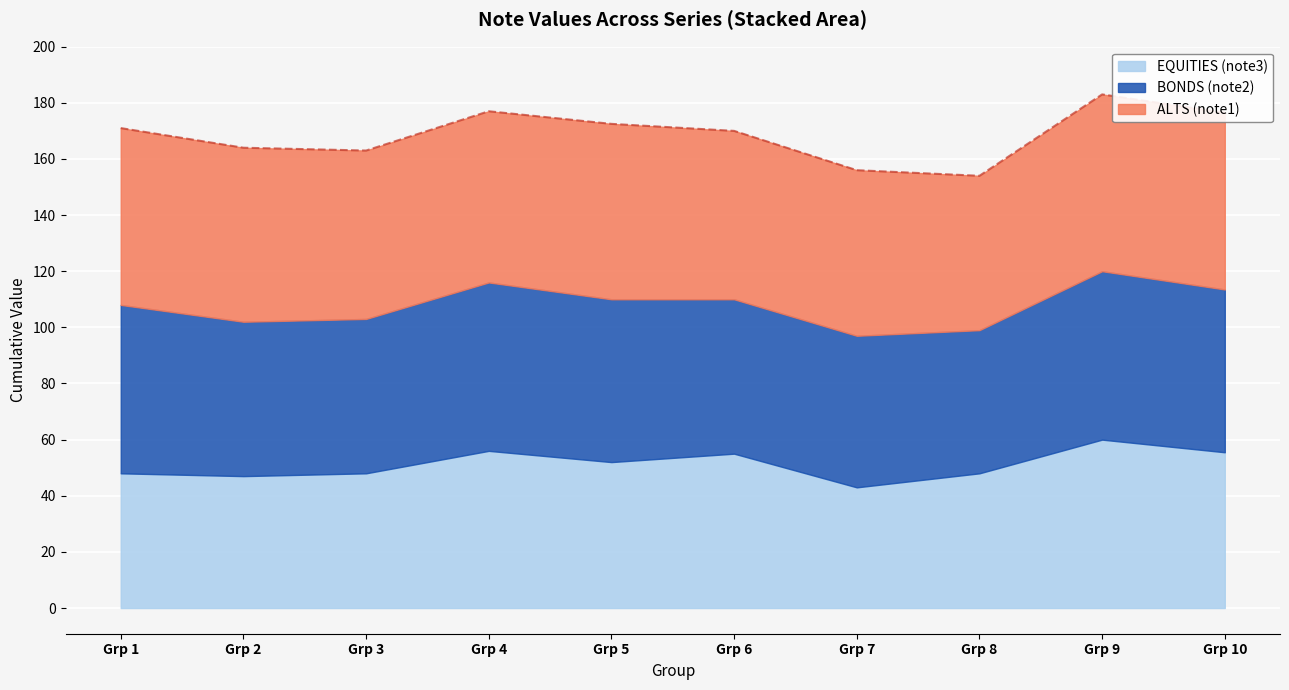

What is the total value across all series at Grp 3?

163.0